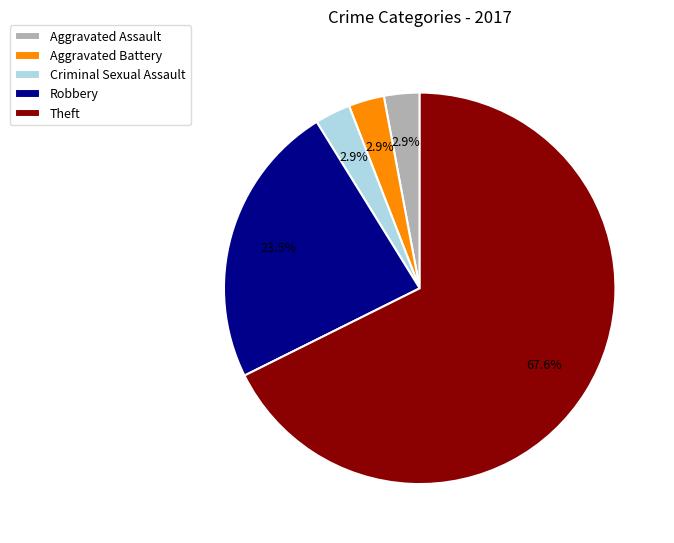

To the nearest percent, what is the average slice percentage?

20%